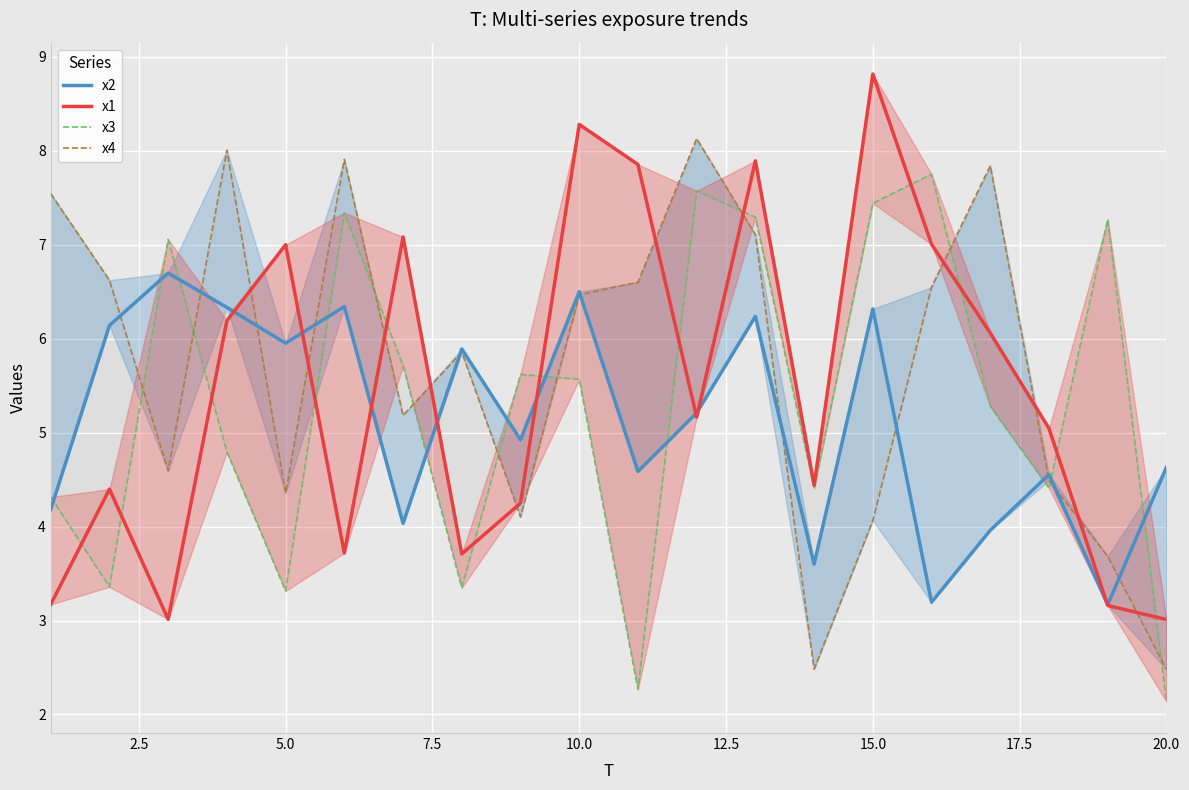

What is the difference between the second highest and minimum values in the x3 series?

5.4